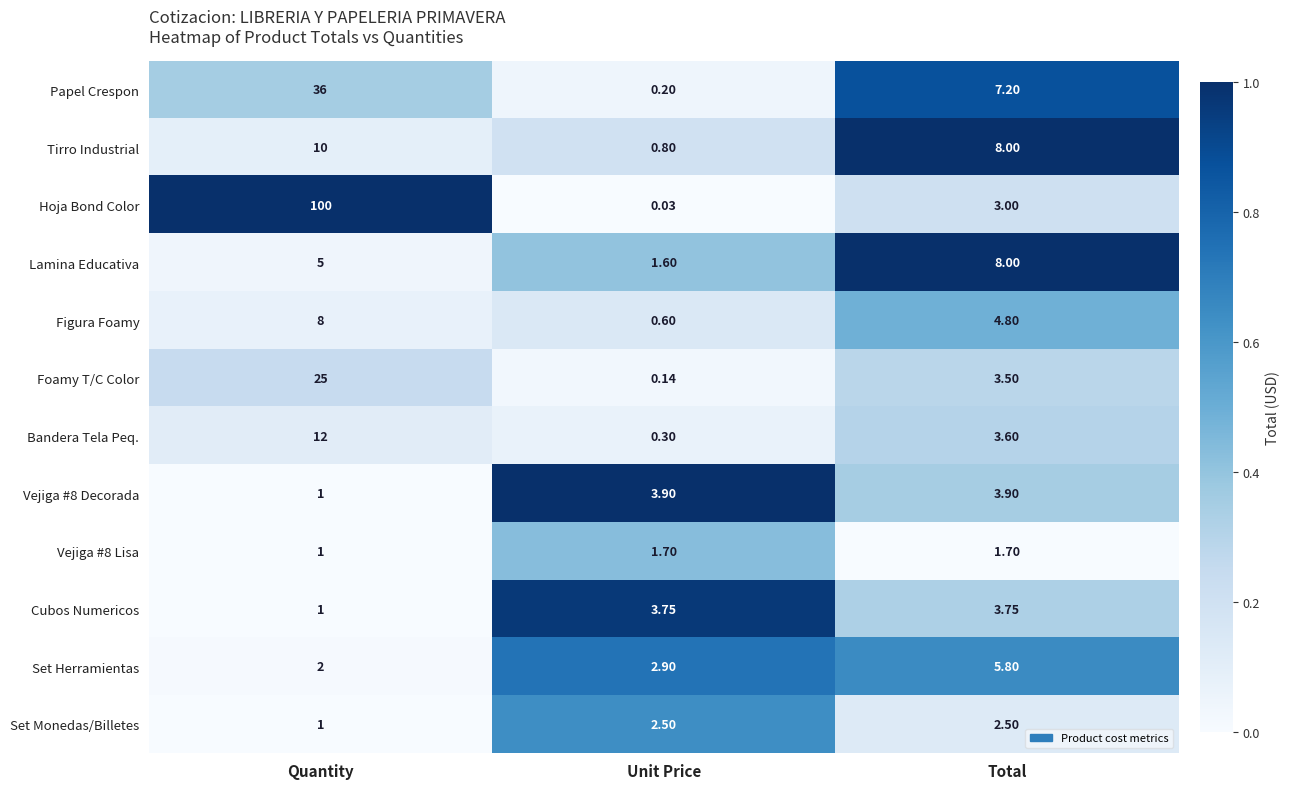

Count the number of categories in the chart.

3